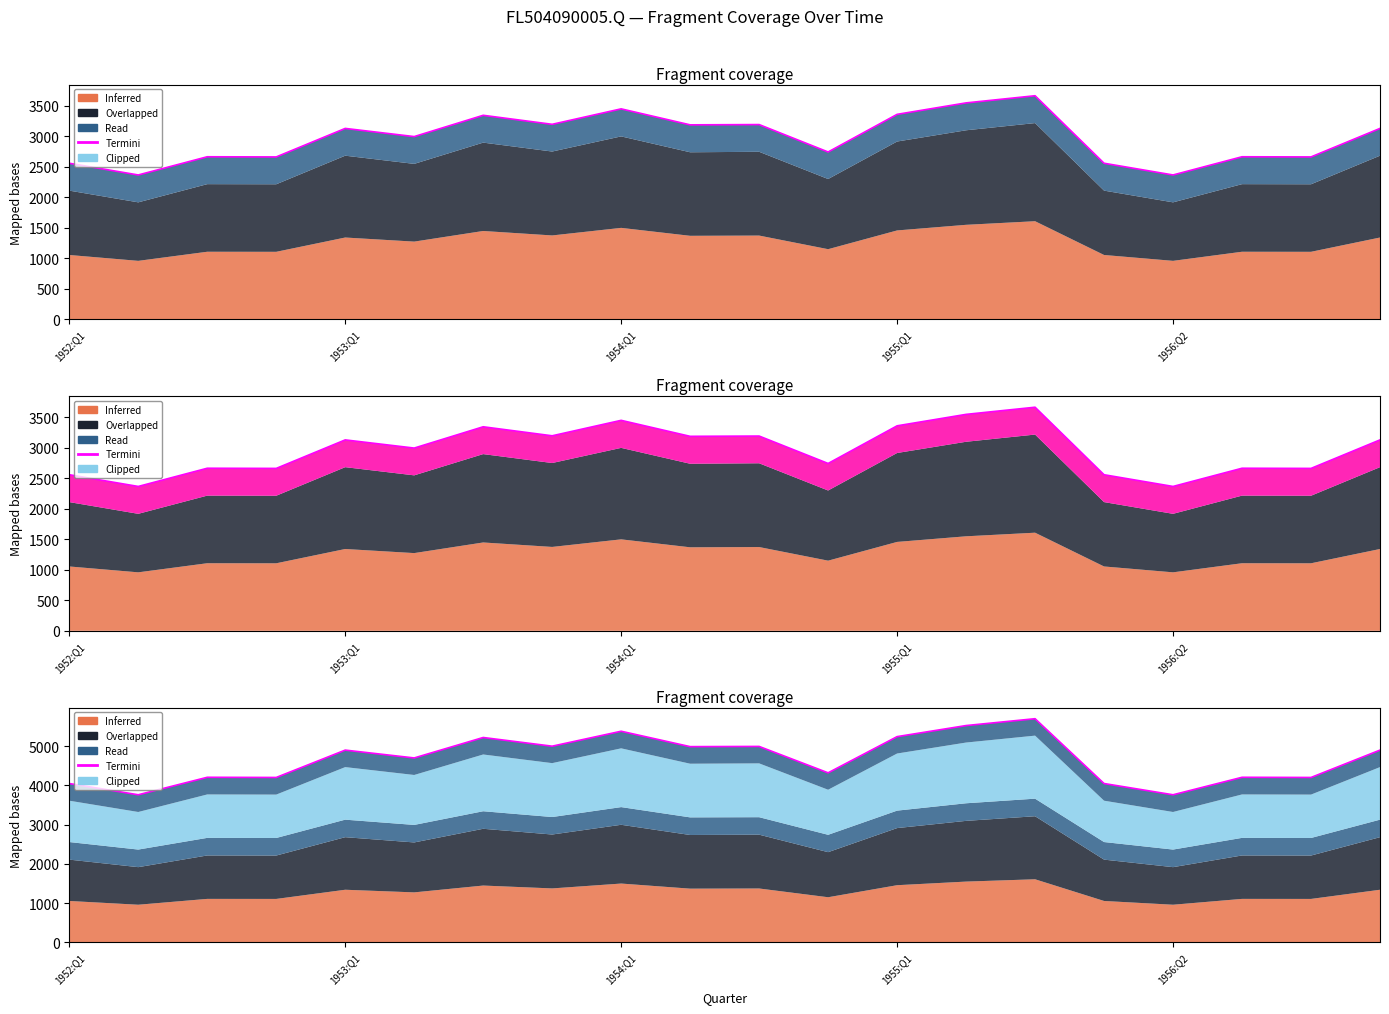

Read the value at 14.

5700.5